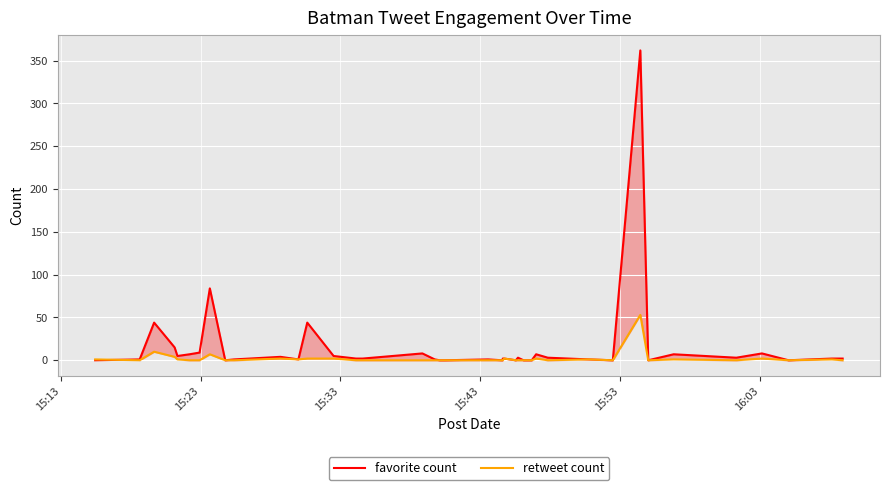

What is the maximum value for favorite count?

362